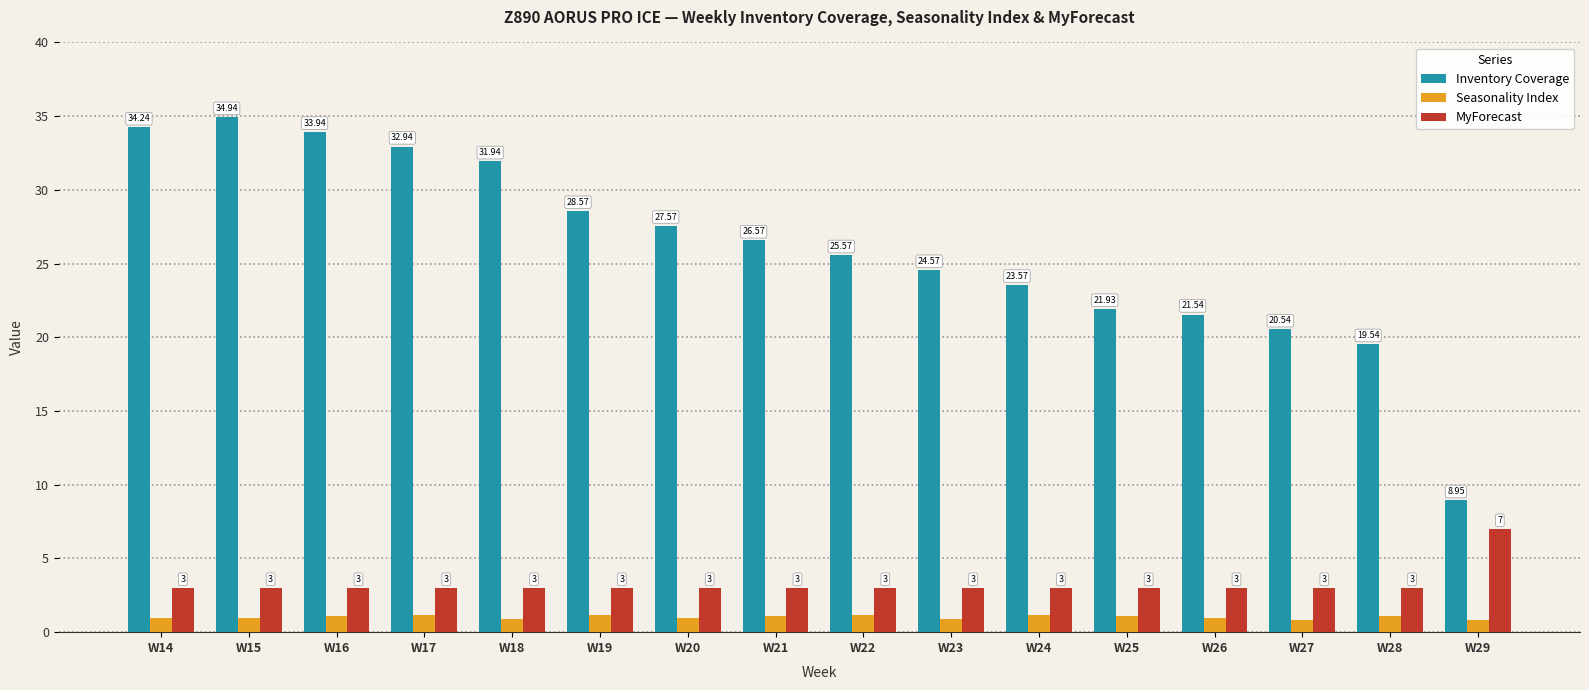

How many groups of bars are there?

16